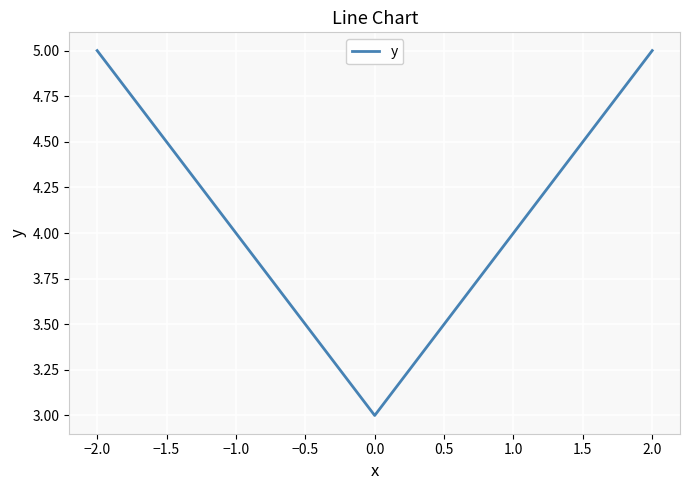

What is the difference between the maximum and minimum values?

2